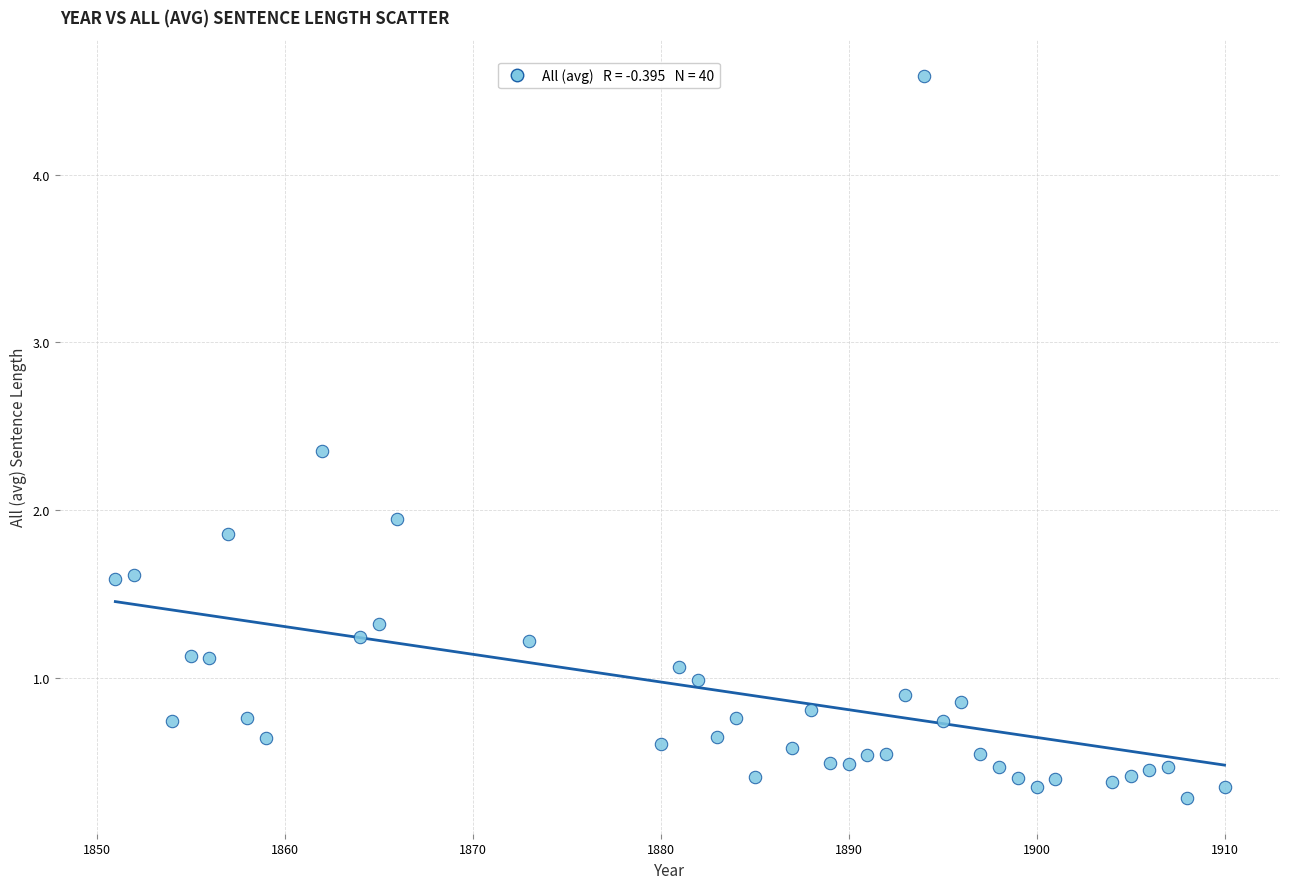

What is the range of X values (max minus min)?

59.0